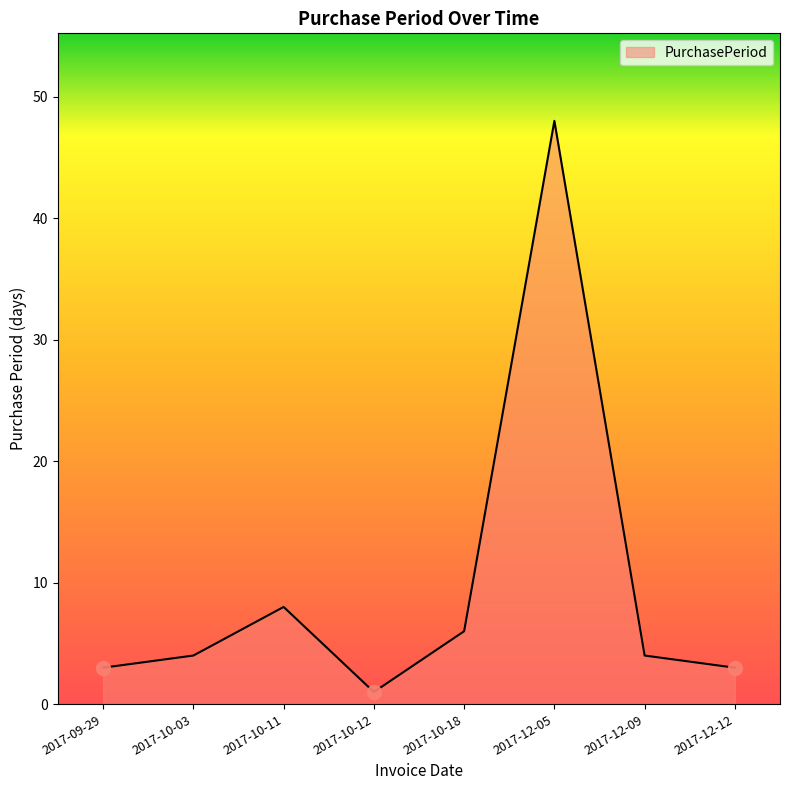

What is the ratio of the value at 2017-12-05 to the value at 2017-10-18?

8.0